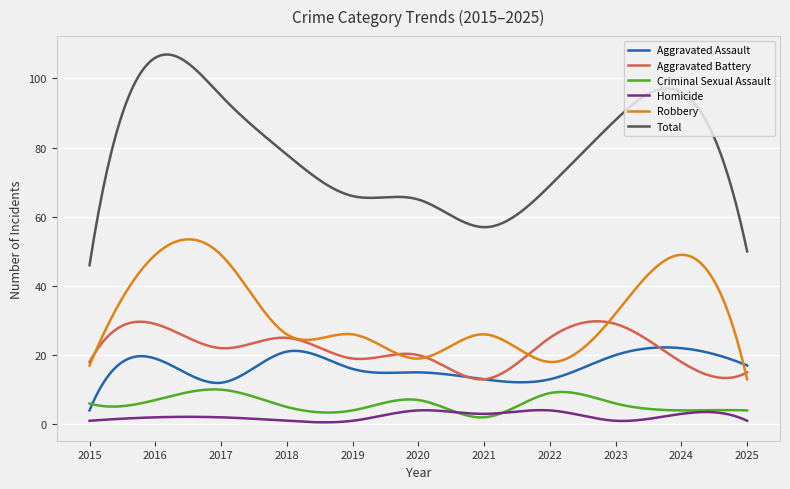

What is the greatest value displayed?

106.9